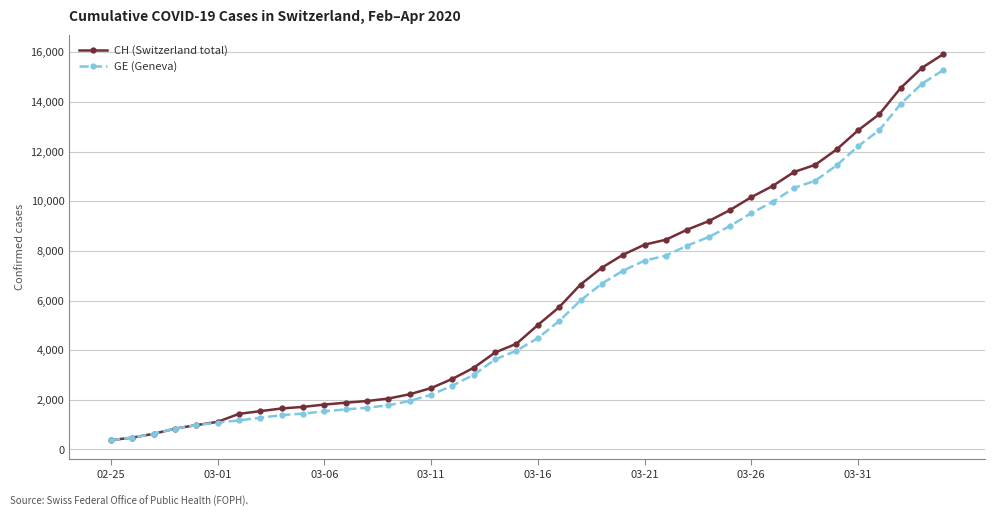

What is the maximum value for CH (Switzerland total)?

15926